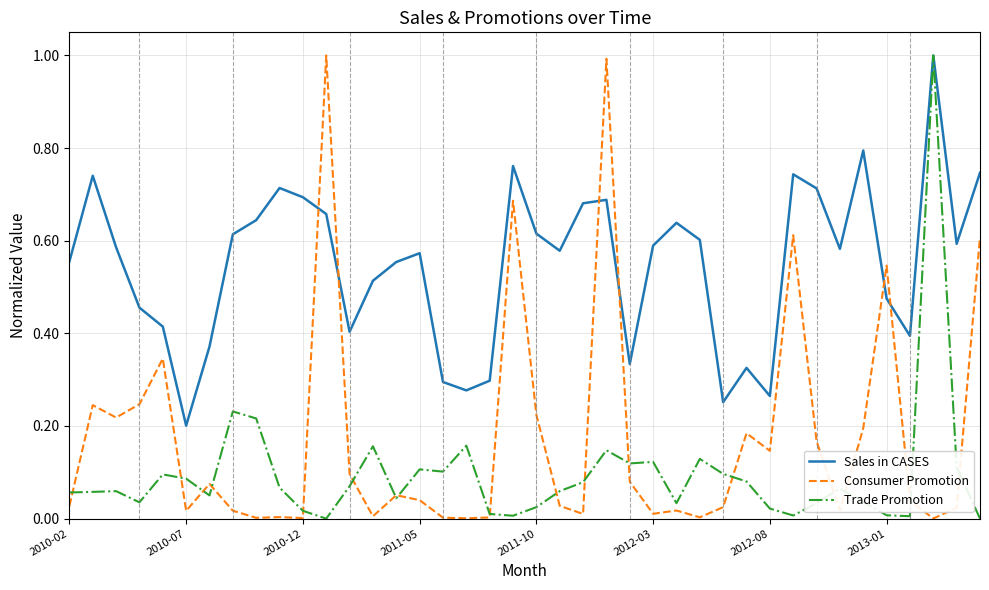

True or false: Consumer Promotion and Sales in CASES cross at least once.

True